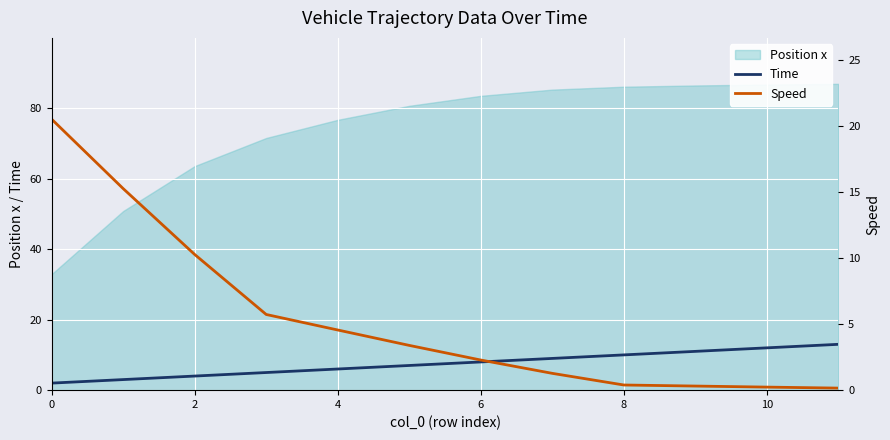

Is it true that Time equals 2.0 at 0?

True